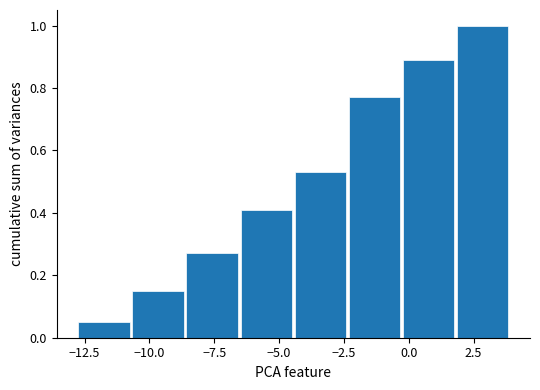

Over which range of the x-axis is the bar tallest?

2.0 to 4.0